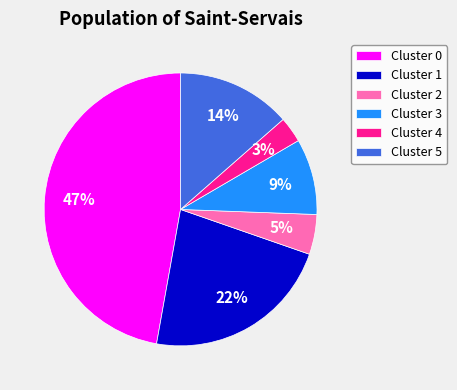

True or false: Cluster 0 accounts for 38% of the total.

False